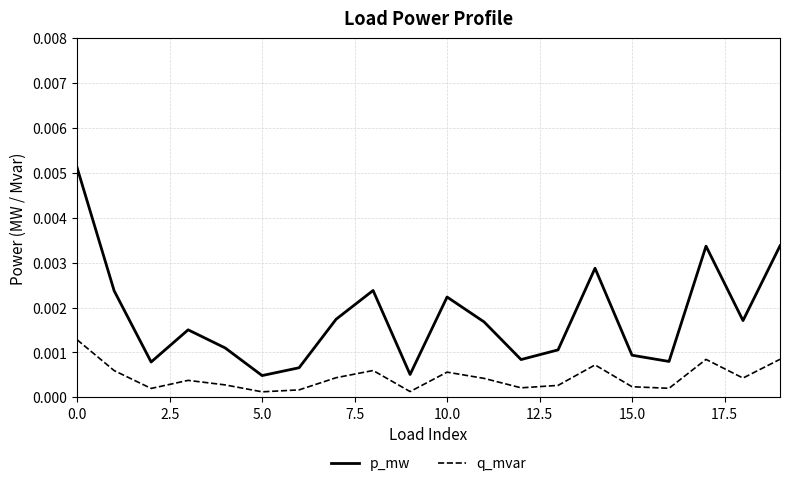

How many distinct data groups are displayed?

2